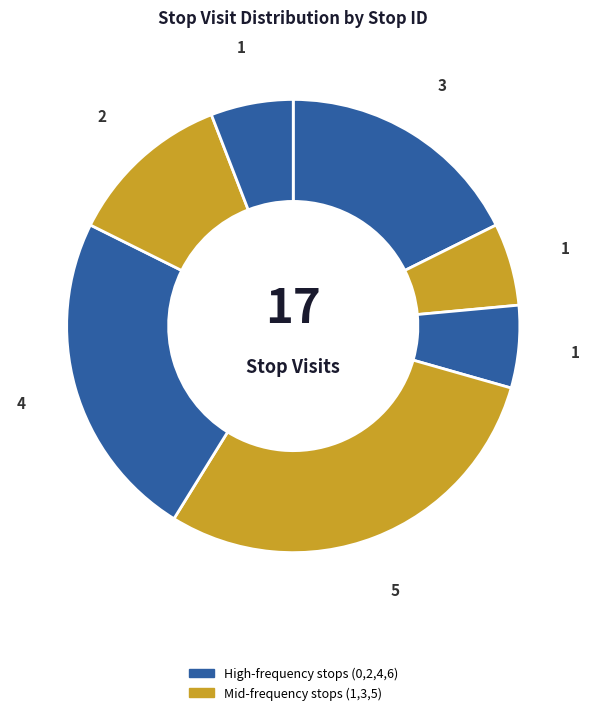

To the nearest percent, what is the difference between the largest and smallest slice percentages?

24%